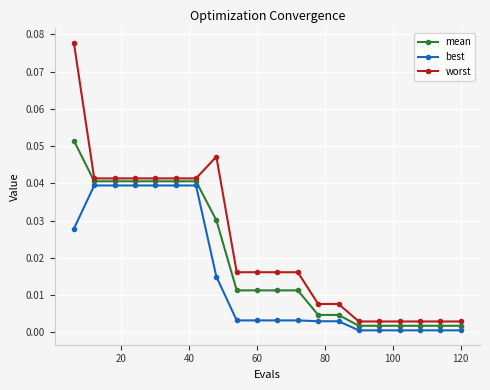

Which series has the largest total across all categories?

worst